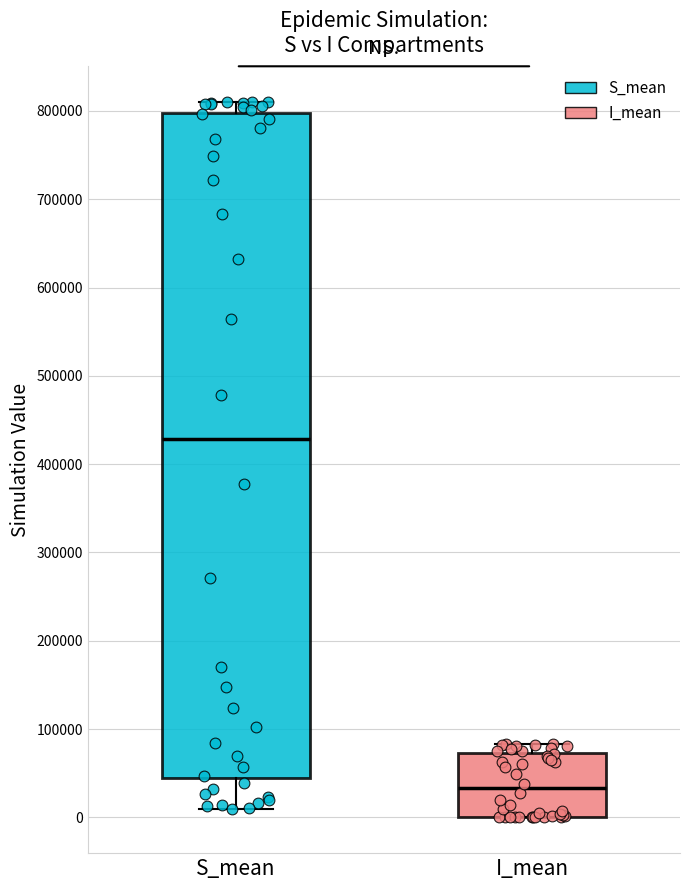

Where does the median line of the box for I_mean sit on the y-axis? The values are not printed on the chart, so give them approximately, as read against the axis.

30000